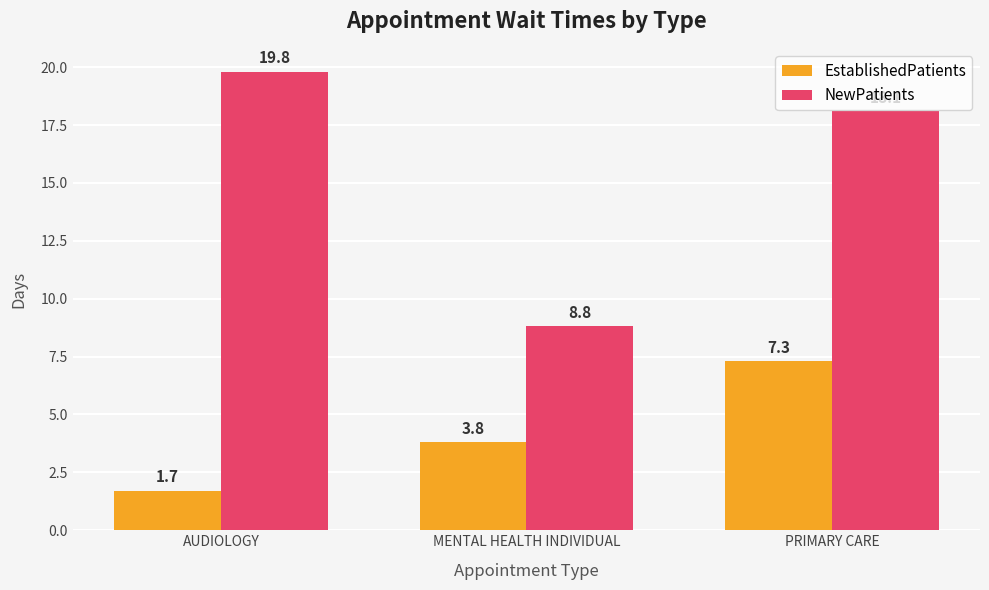

What is the label of the 1st bar from the left?

AUDIOLOGY